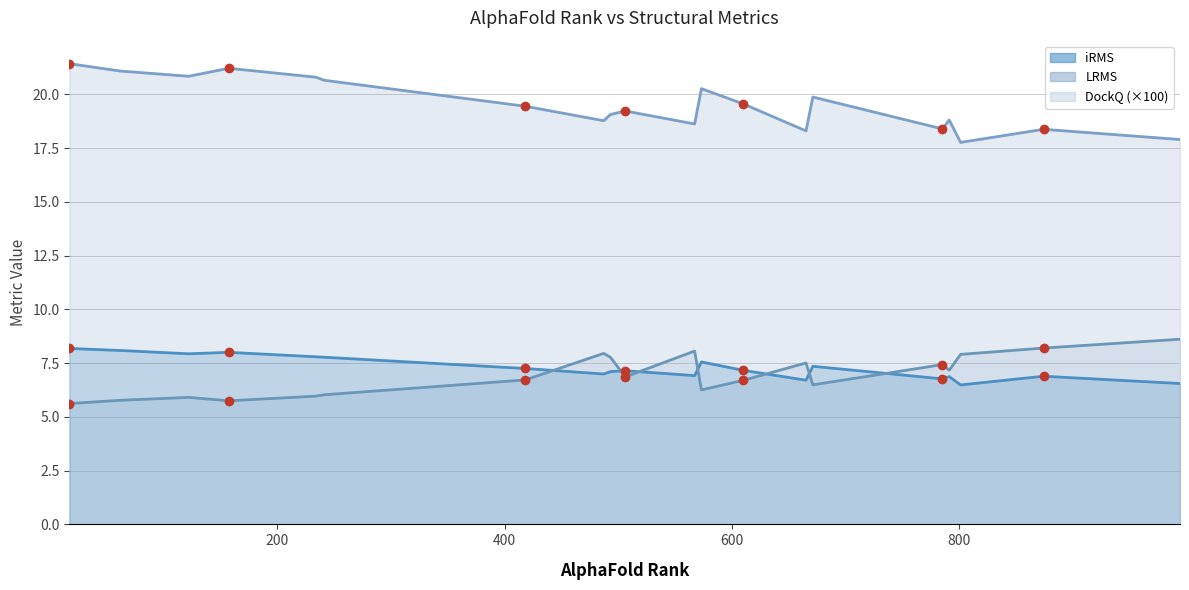

The value of iRMS at 17 is 10.9. True or false?

False